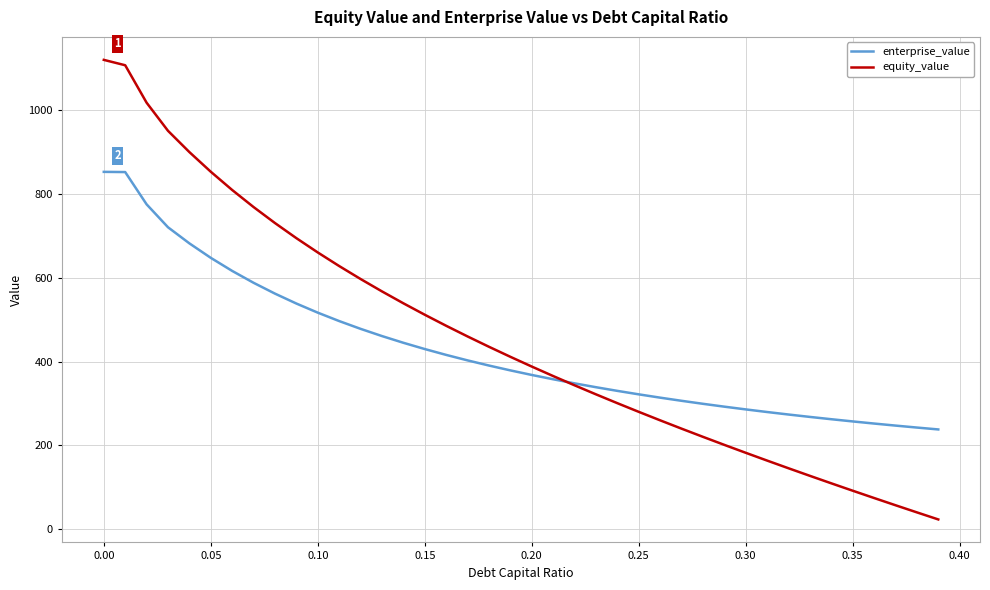

Which series has the largest range (max minus min)?

equity_value